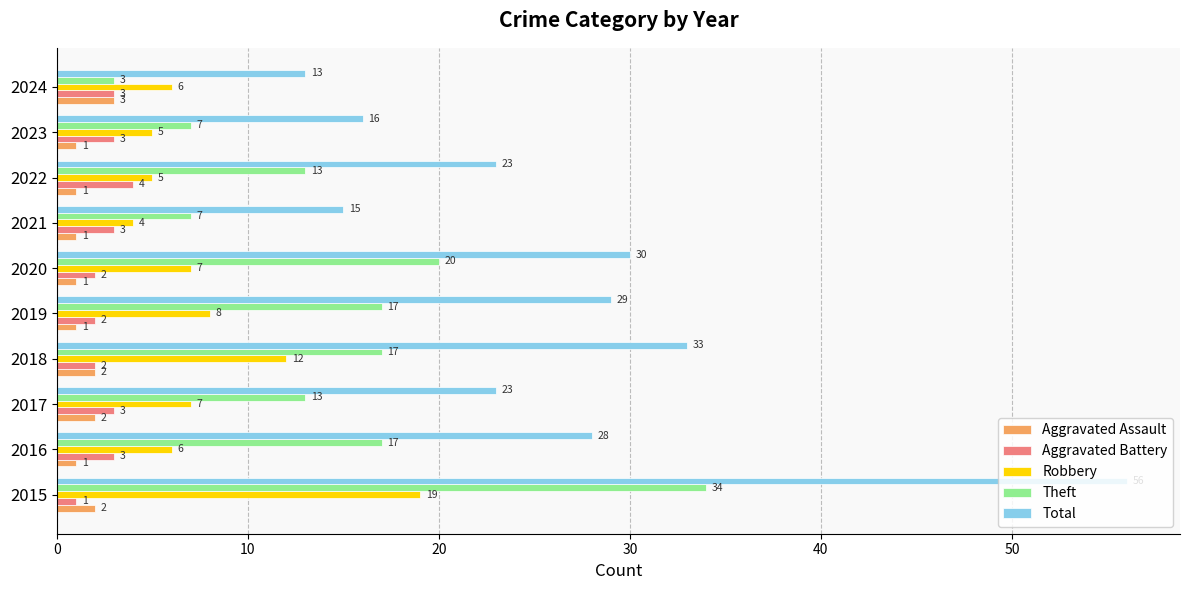

Is it true that Aggravated Assault equals 1 at 2020?

True